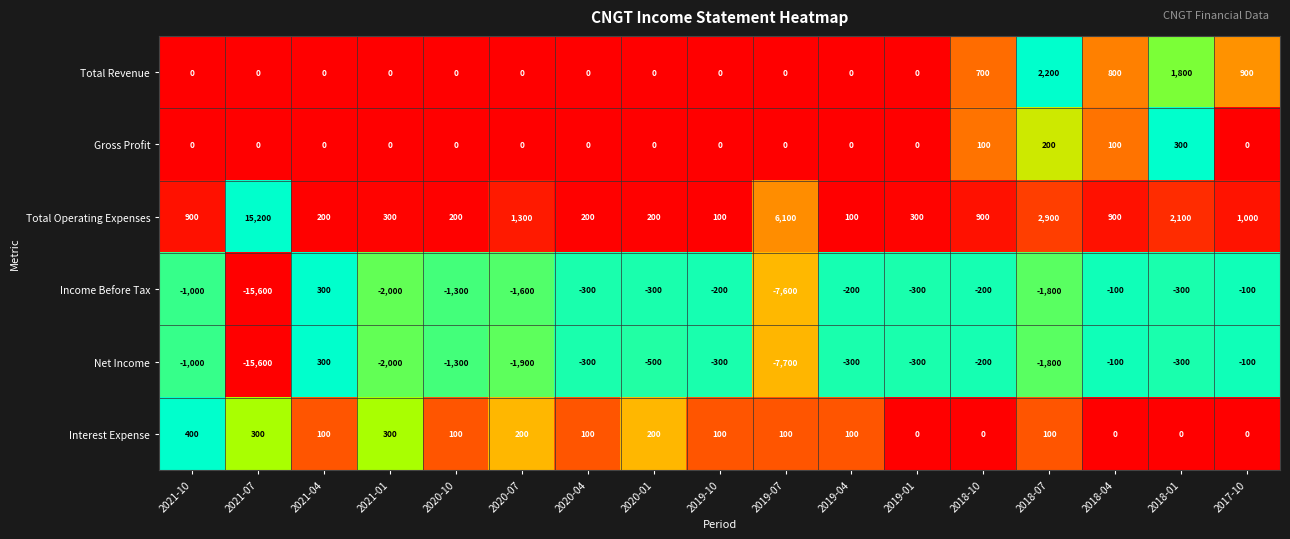

At which label is Total Operating Expenses closest to 7650?

2019-07